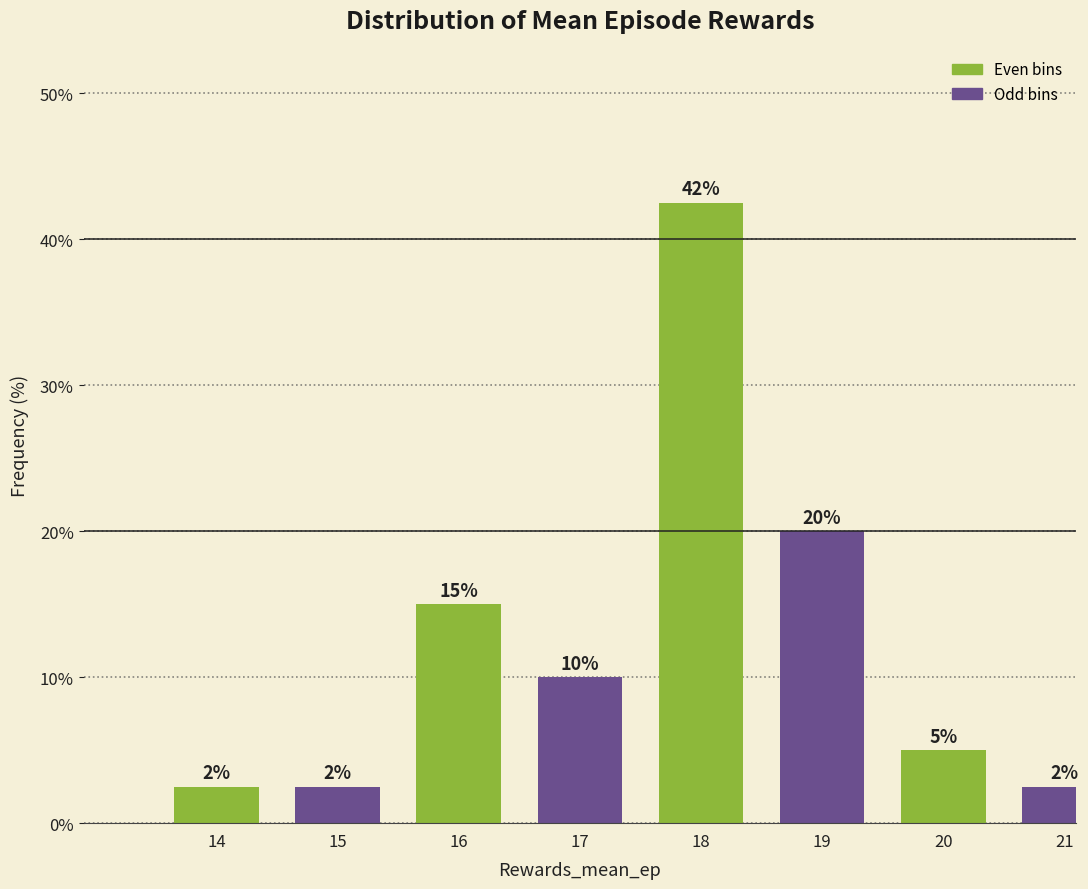

What is the difference between the maximum and second lowest values?

40.0